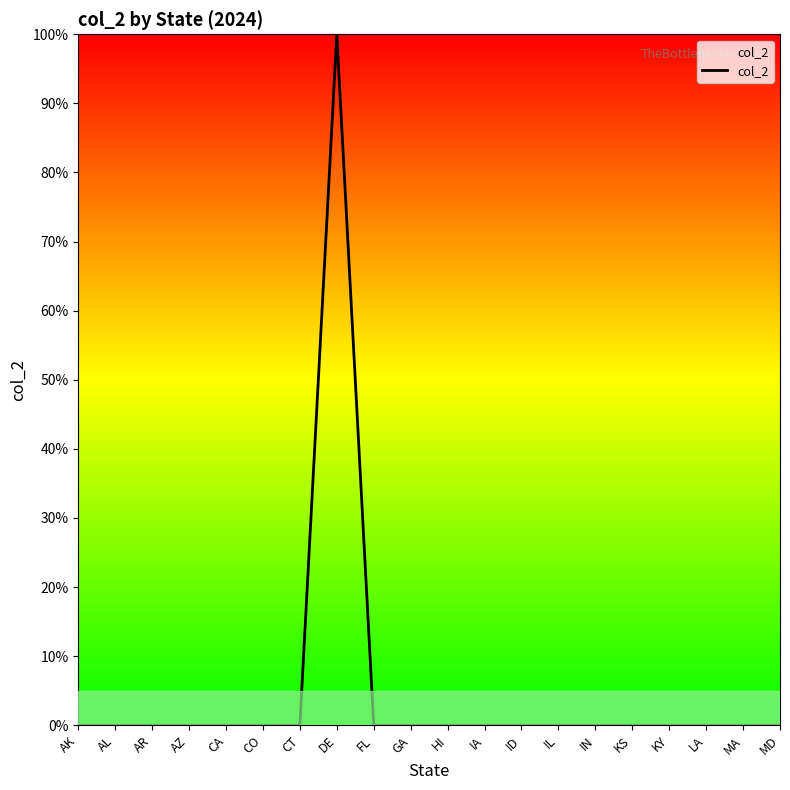

What is the label of the 10th point from the right?

HI